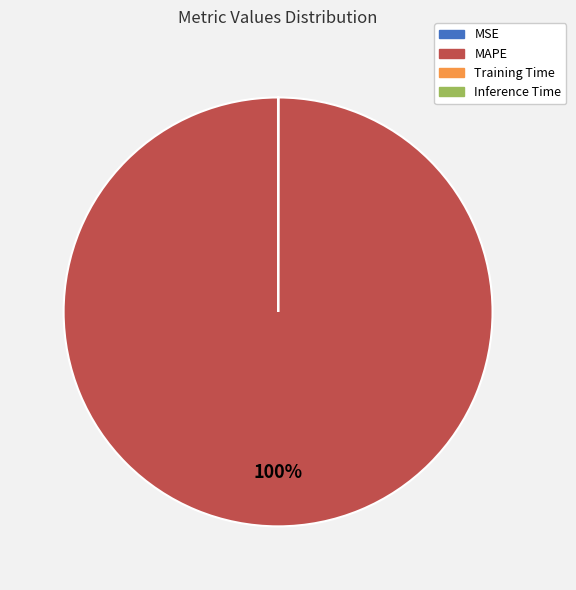

Which slice represents more than half of the pie?

MAPE